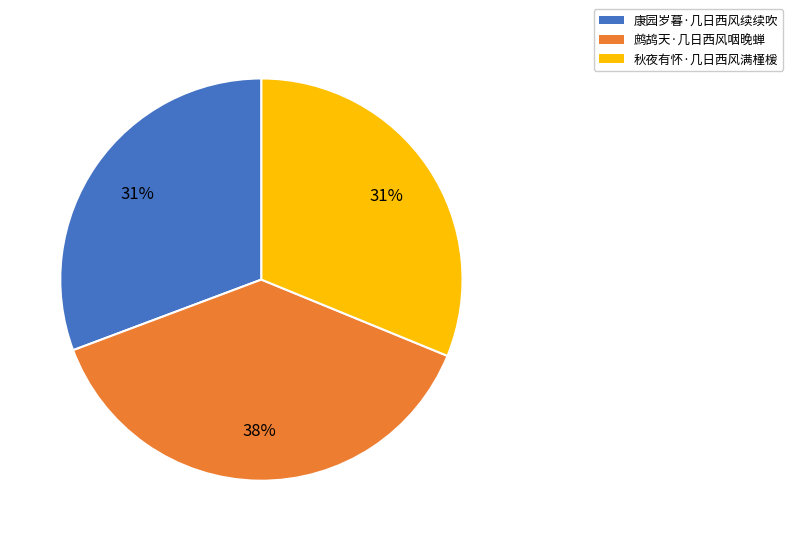

Approximately how many times larger is the value at 鹧鸪天·几日西风咽晚蝉 compared to 秋夜有怀·几日西风满槿楥?

1.2